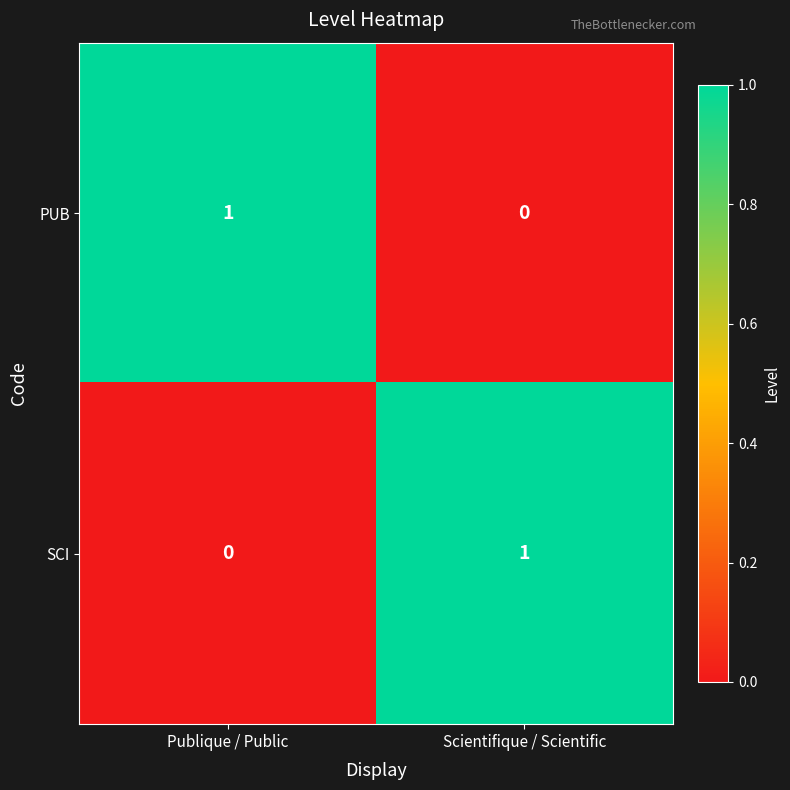

Rank the series at Scientifique / Scientific from lowest to highest value.

PUB, SCI